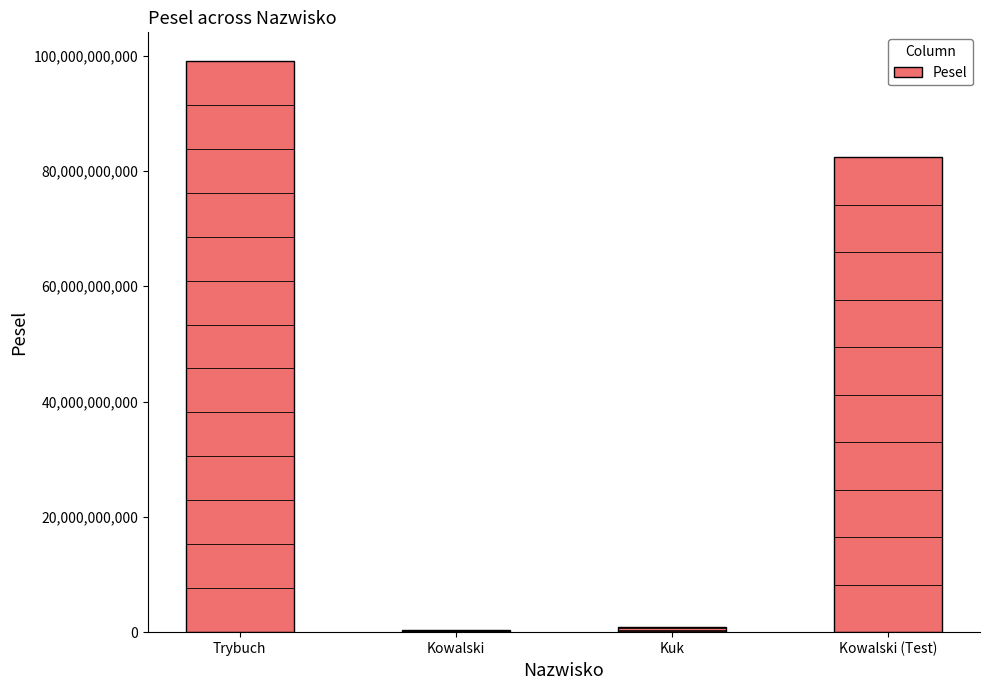

What is the label of the 3rd bar from the right?

Kowalski